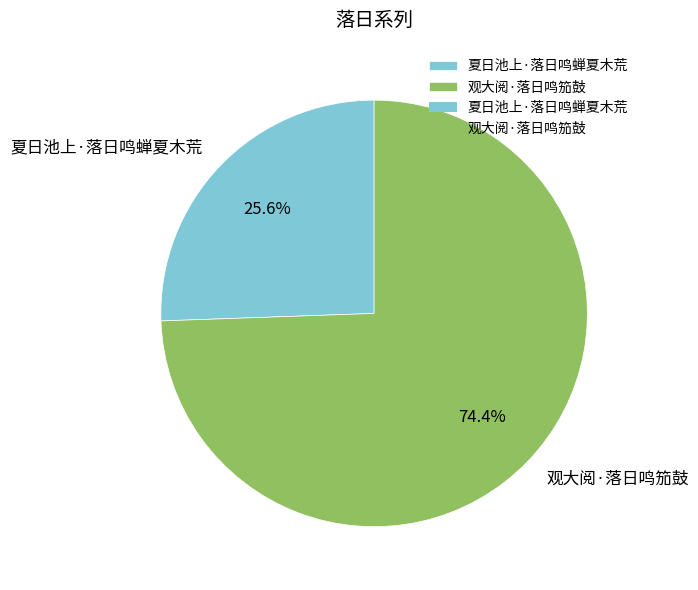

What is the ratio of the value at 观大阅·落日鸣笳鼓 to the value at 夏日池上·落日鸣蝉夏木荒?

2.9